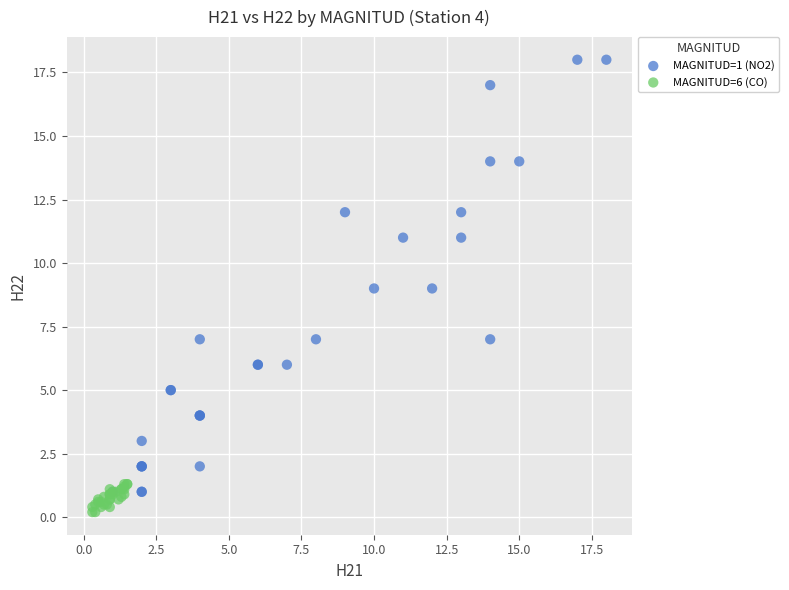

Which series has the widest spread of Y values?

MAGNITUD=1 (NO2)